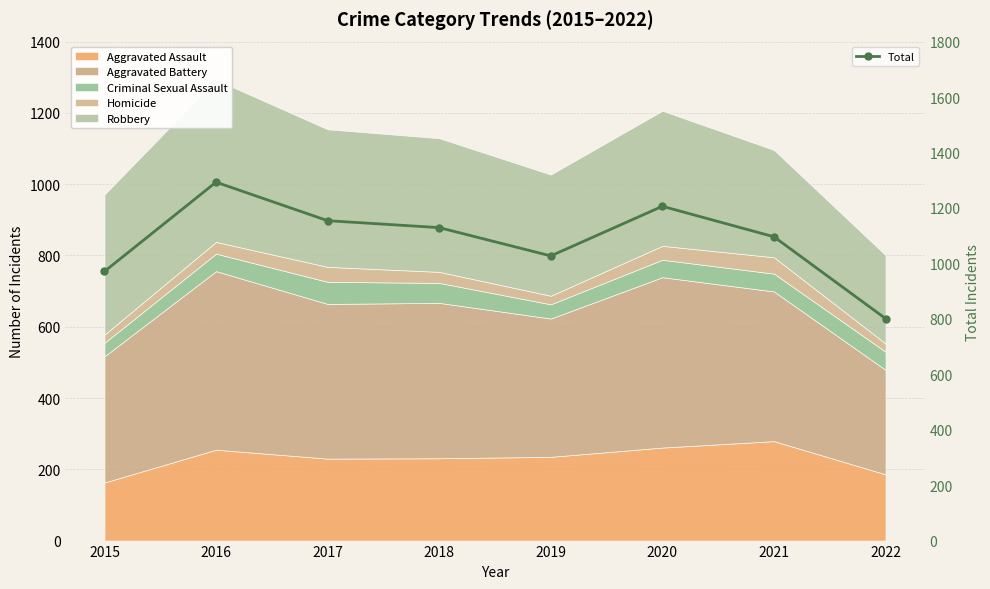

Rank the categories by value from highest to lowest.

2016, 2020, 2017, 2018, 2021, 2019, 2015, 2022